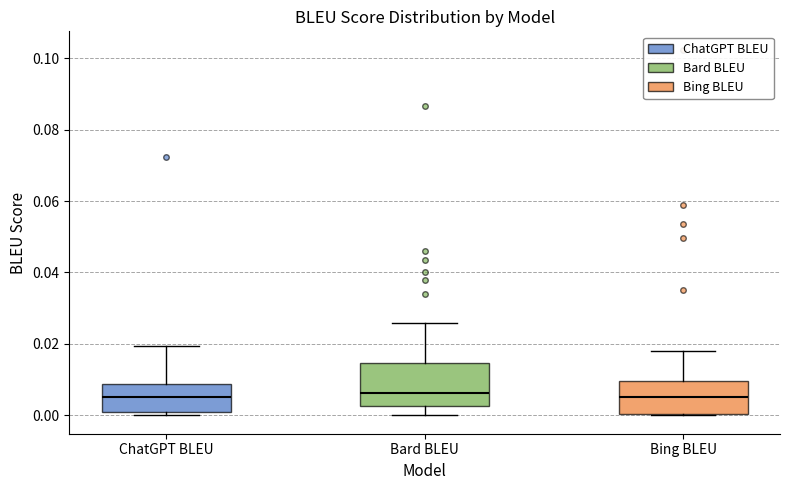

Reading left to right, read every box against the y-axis: the position of its median line, the range the box covers, and the ends of its whiskers. The values are not printed on the chart, so give them approximately, as read against the axis.

ChatGPT BLEU: median 0.006, box 0.002 to 0.008, whiskers 0.000 to 0.020
Bard BLEU: median 0.006, box 0.002 to 0.014, whiskers 0.000 to 0.026
Bing BLEU: median 0.006, box 0.000 to 0.010, whiskers 0.000 to 0.018